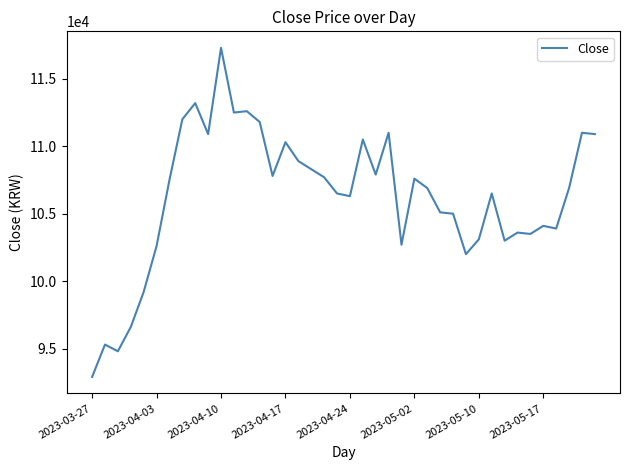

What is the difference between the maximum and minimum values?

24400